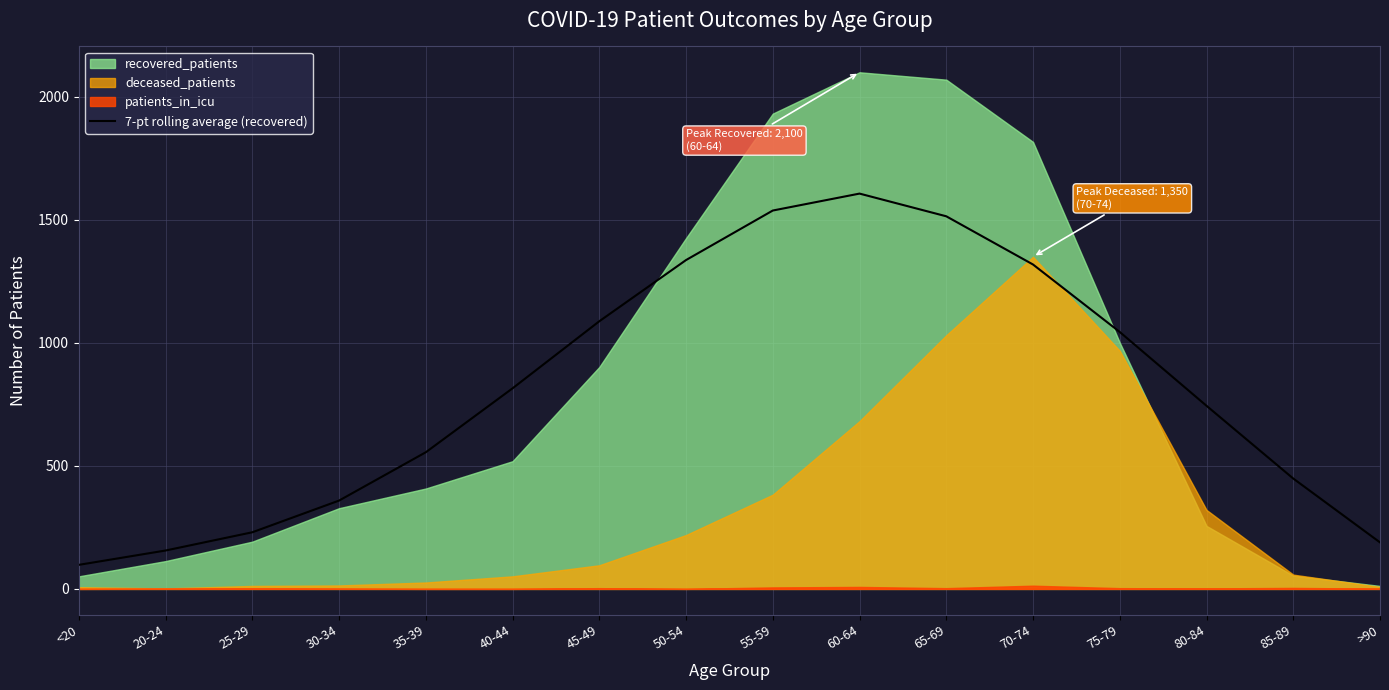

What is the difference between the maximum and minimum values?

1509.1